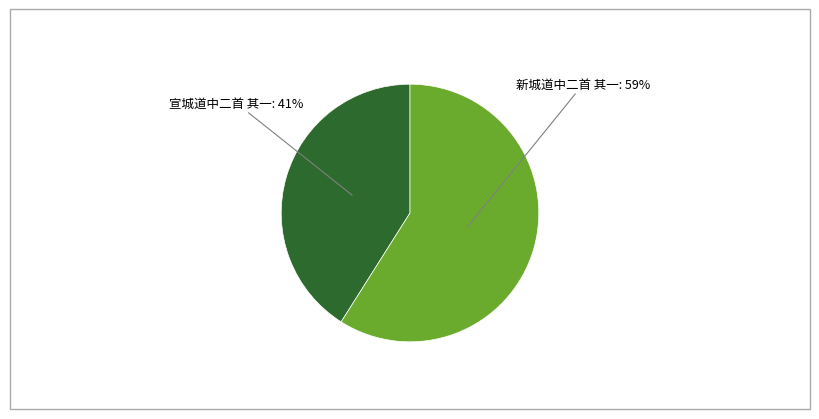

True or false: 新城道中二首 其一 accounts for 59% of the total.

True